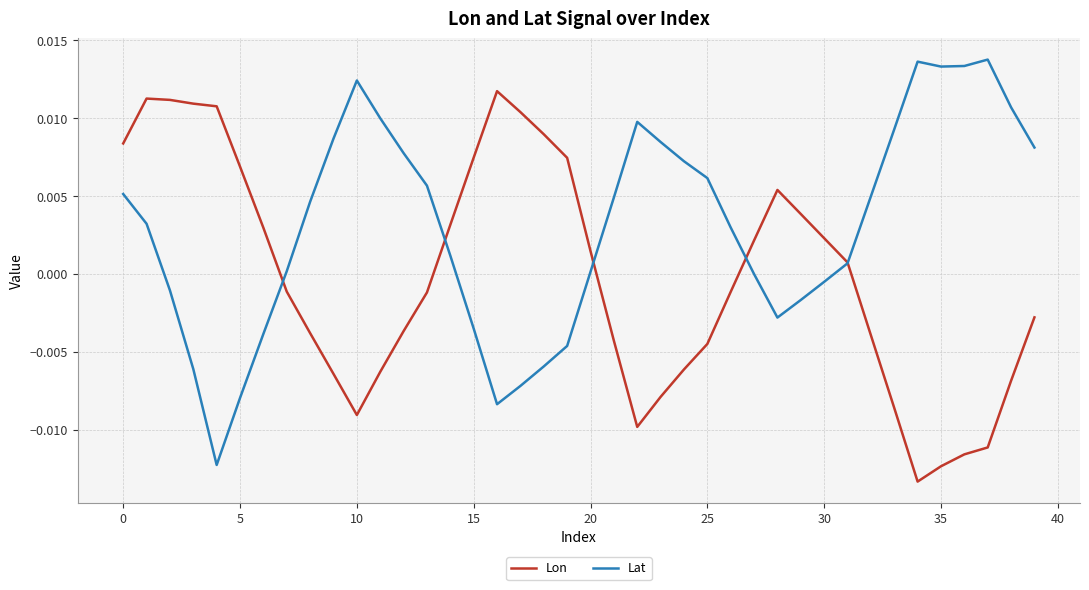

How many distinct data groups are displayed?

2